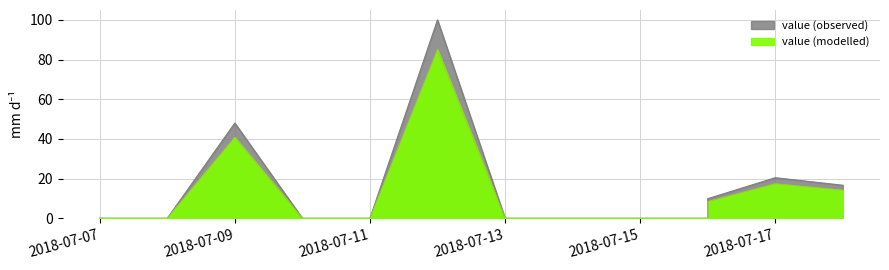

Where is the first local maximum?

2018-07-09